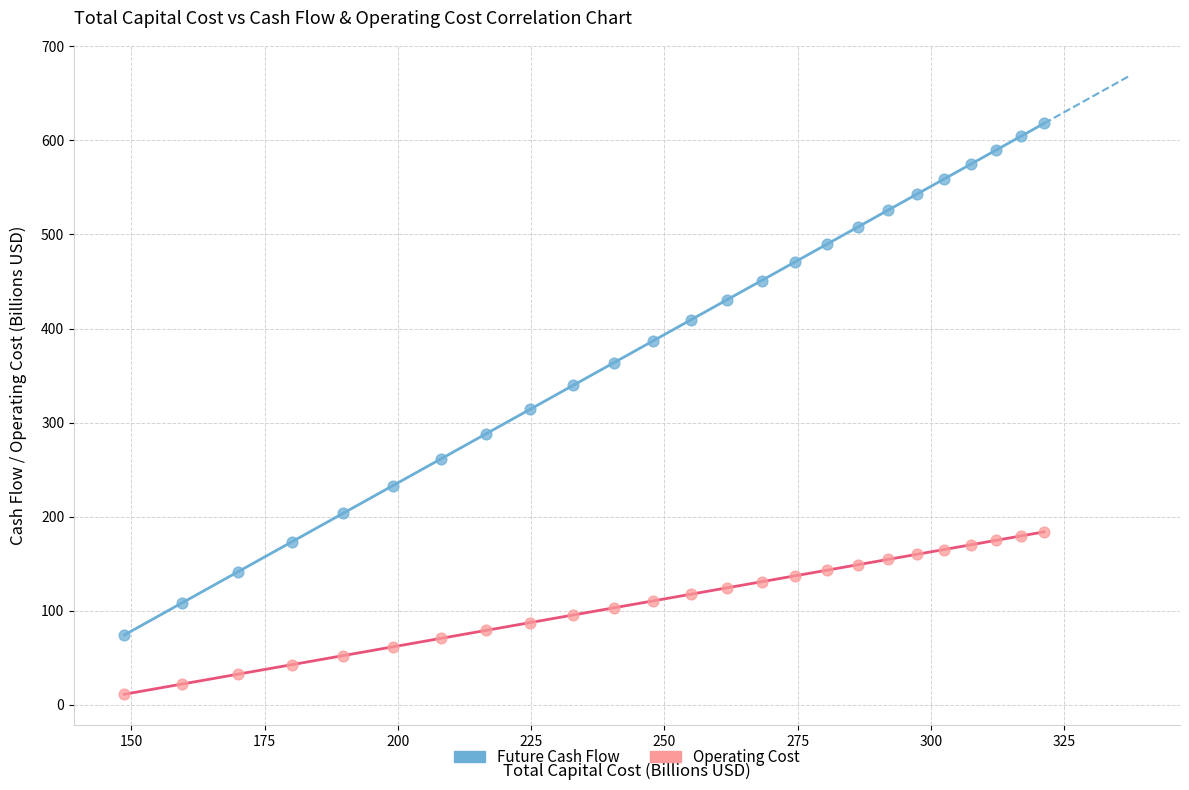

Across all data points, what is the range of X values (max minus min)?

172.6